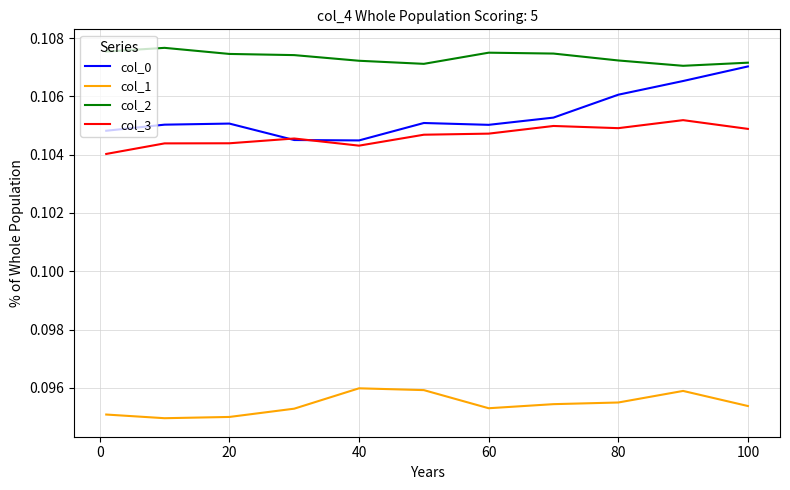

True or false: col_1 and col_0 cross at least once.

False